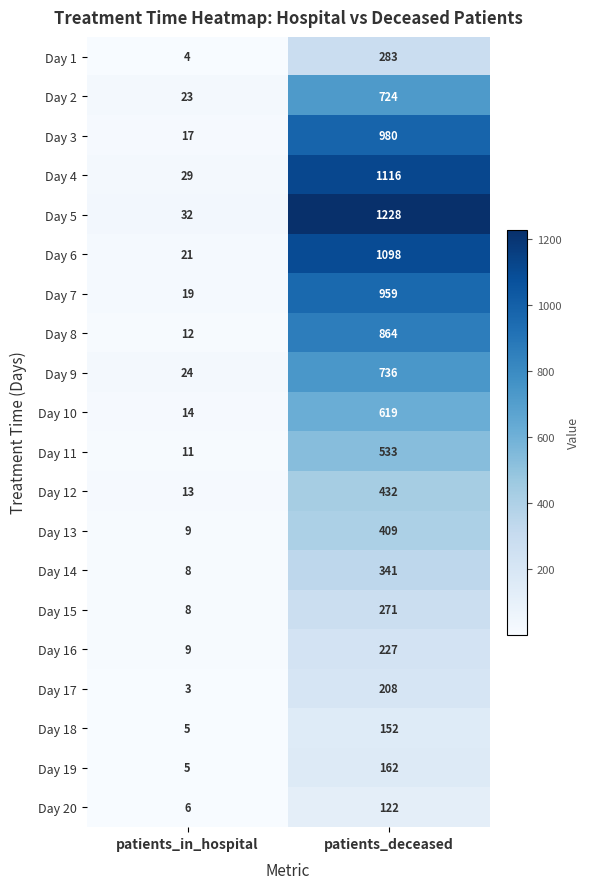

At how many categories does at least one series exceed 1004?

1